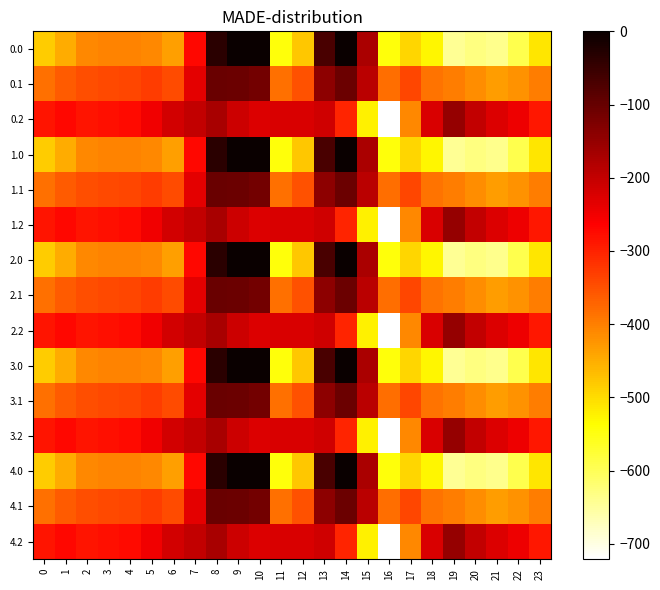

Which category has the highest value across all series?

9